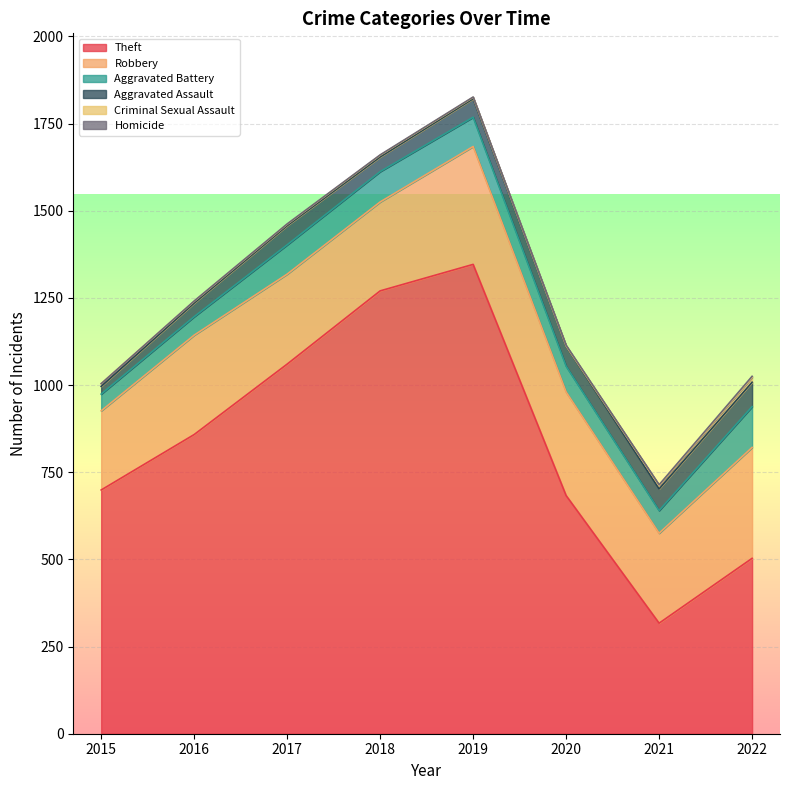

Which category has the highest value in the Aggravated Battery series?

2022